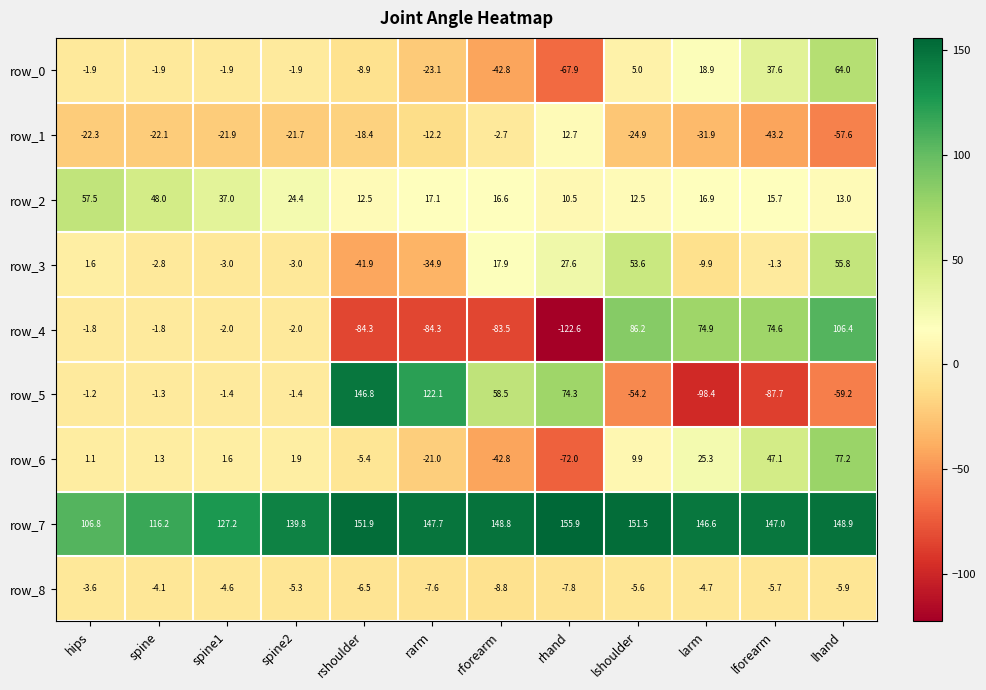

Which series has the largest total across all categories?

row_7